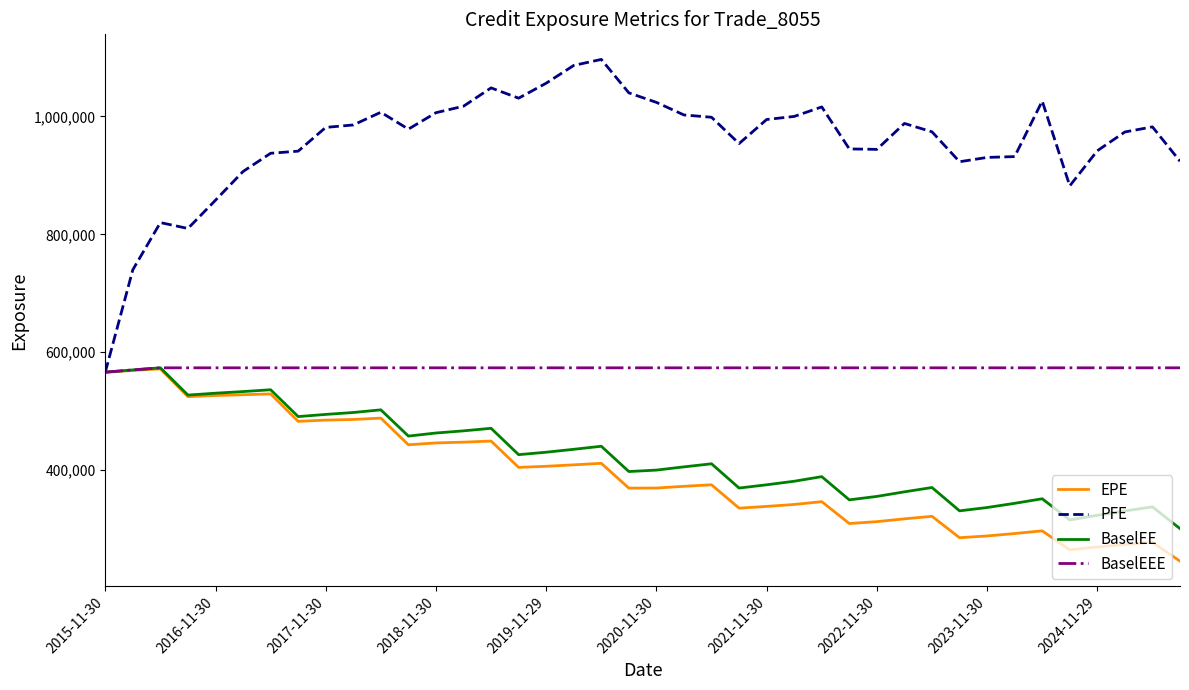

Which series has the widest spread of values?

PFE